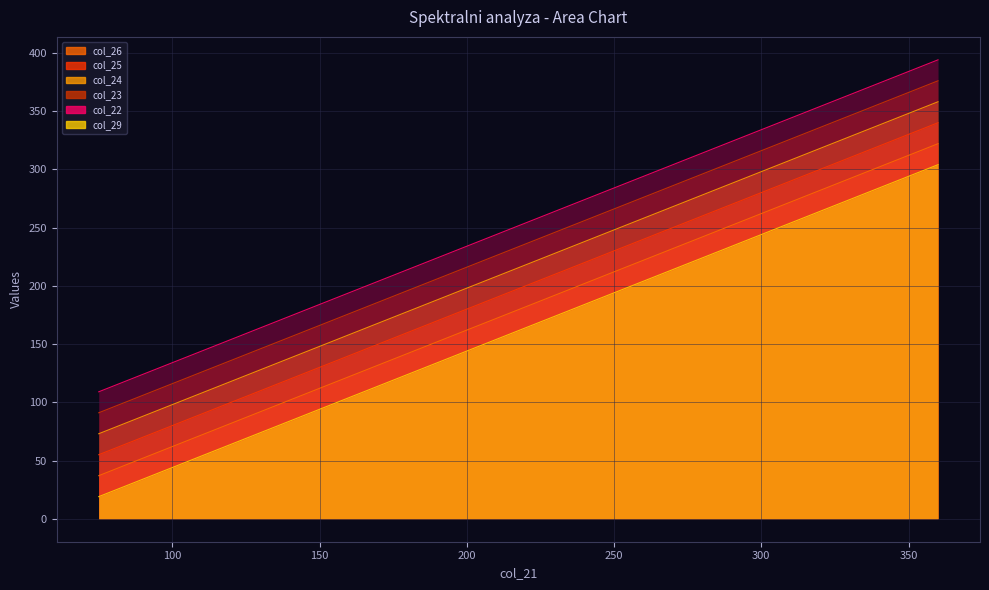

Which series has the largest total across all categories?

col_22